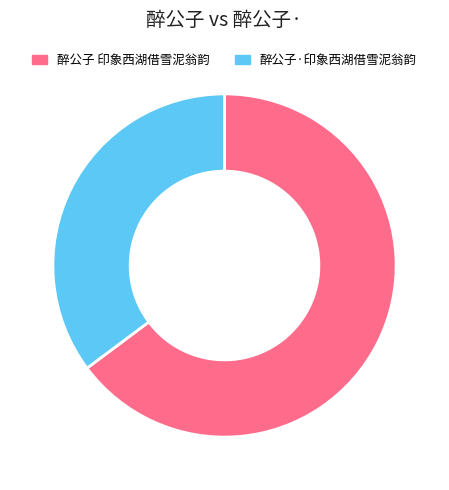

Rank the categories by value from lowest to highest.

醉公子·印象西湖借雪泥翁韵, 醉公子 印象西湖借雪泥翁韵